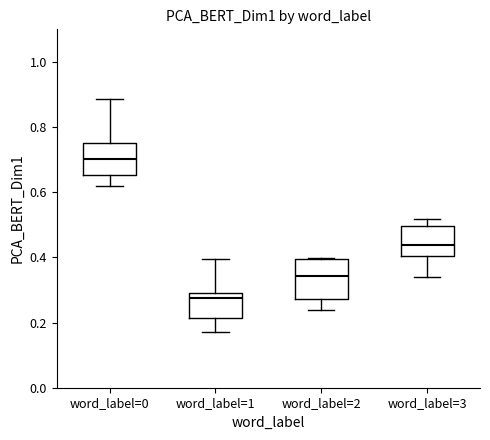

Reading left to right, read every box against the y-axis: the position of its median line, the range the box covers, and the ends of its whiskers. The values are not printed on the chart, so give them approximately, as read against the axis.

word_label=0: median 0.70, box 0.66 to 0.76, whiskers 0.62 to 0.88
word_label=1: median 0.28, box 0.22 to 0.30, whiskers 0.16 to 0.40
word_label=2: median 0.34, box 0.28 to 0.40, whiskers 0.24 to 0.40
word_label=3: median 0.44, box 0.40 to 0.50, whiskers 0.34 to 0.52